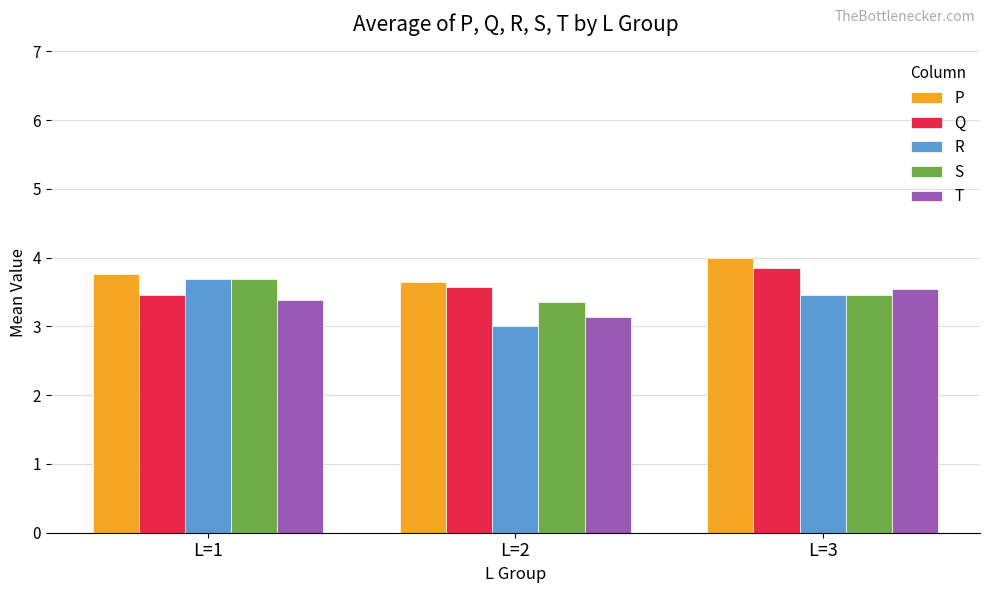

Rank the categories by P value from highest to lowest.

L=3, L=1, L=2